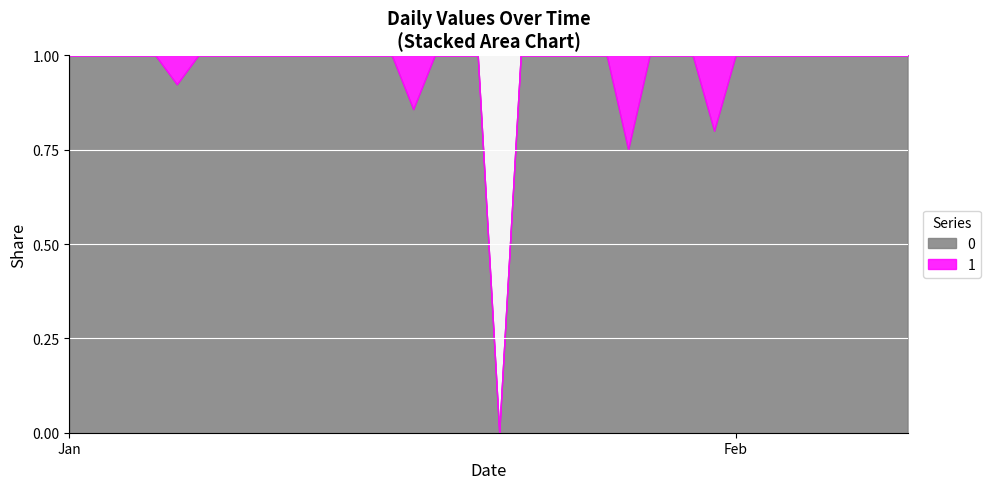

What value does the 0 series have at 29, to the nearest 5?

5